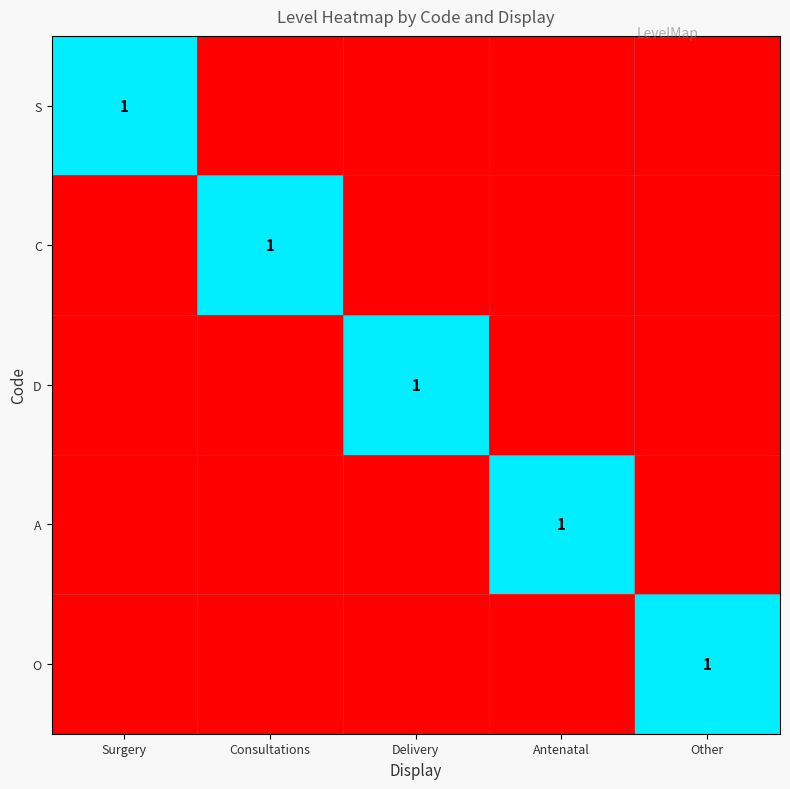

List the series in order of their peak value, lowest first.

S, C, D, A, O